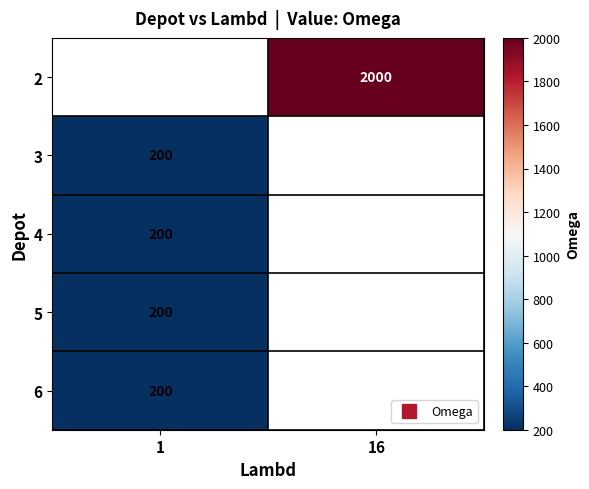

Count the number of categories in the chart.

2